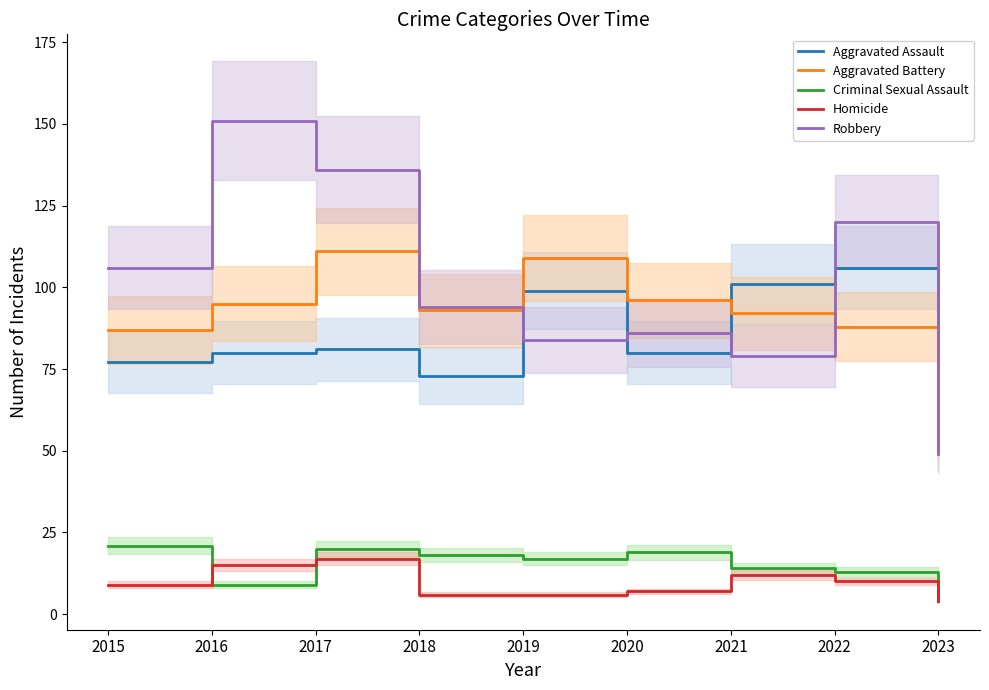

How many distinct data groups are displayed?

5